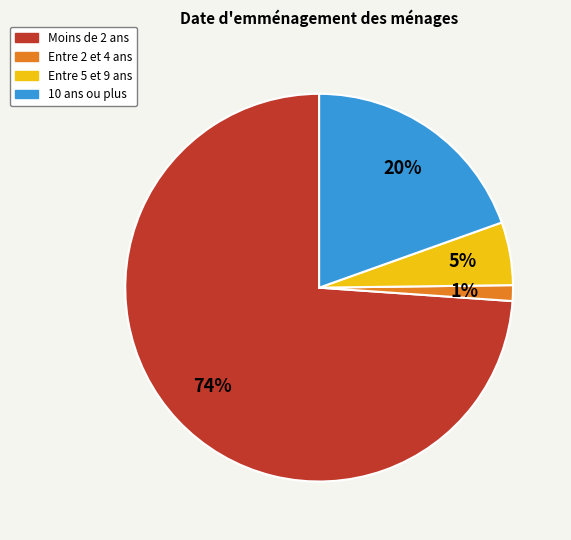

To the nearest percent, what is the difference between the Moins de 2 ans and Entre 5 et 9 ans slice percentages?

69%